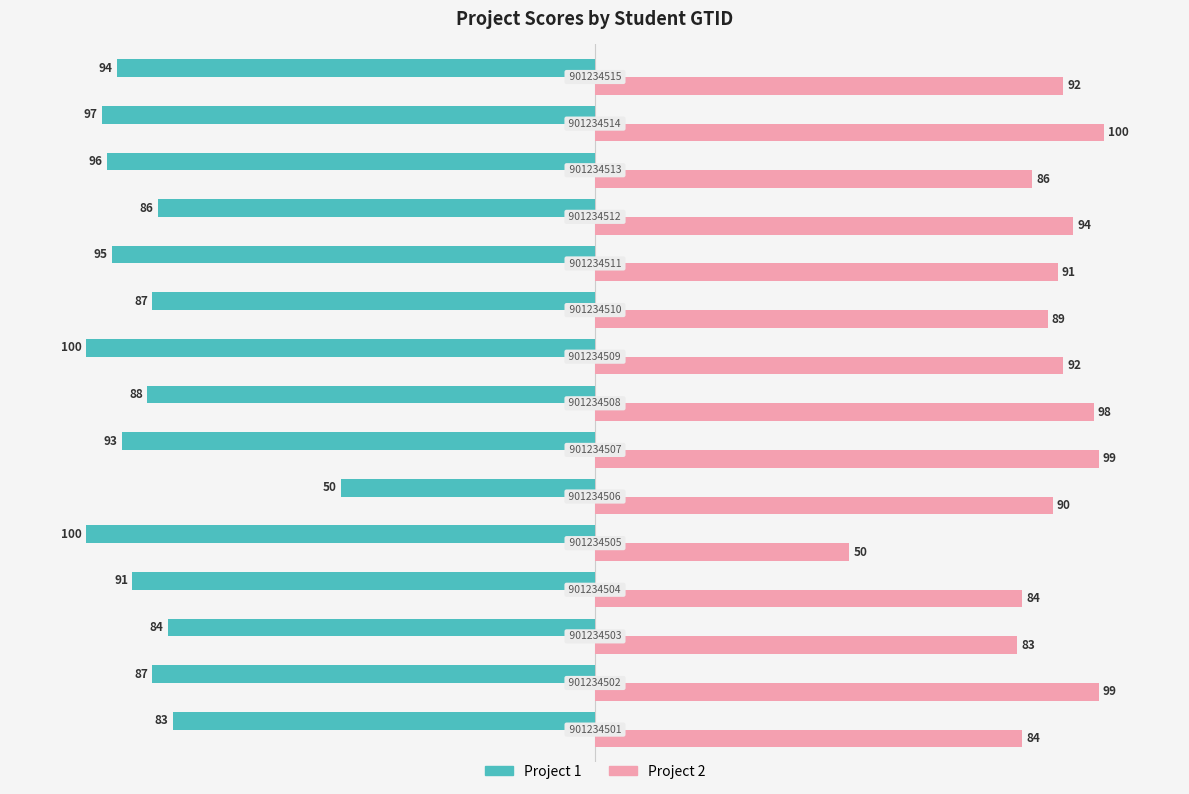

What is the difference between the maximum and minimum values in the Project 2 series?

50